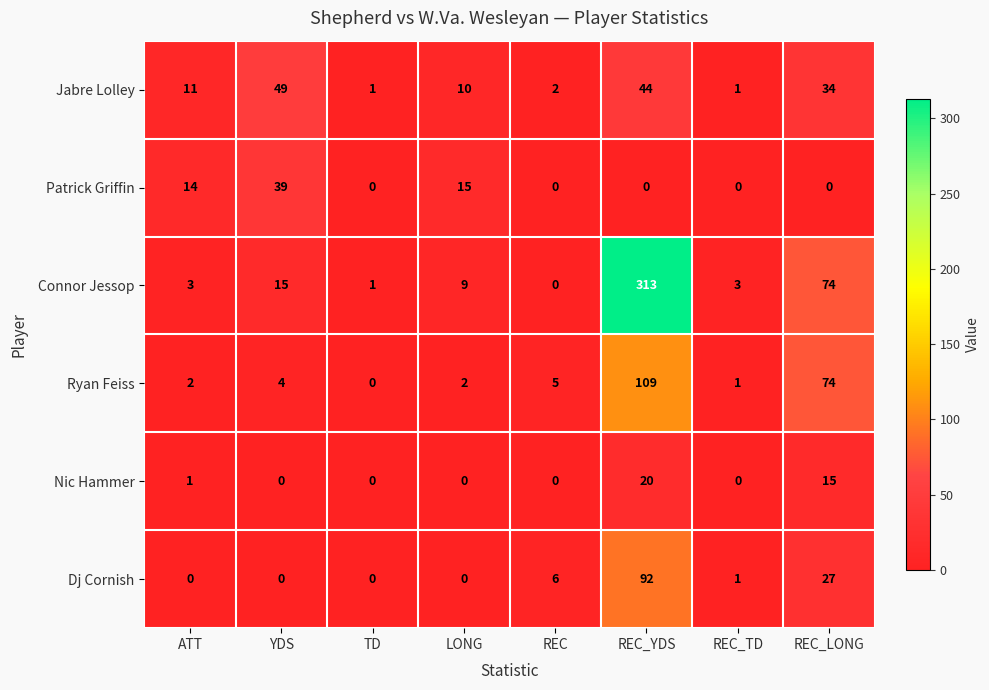

Which series changed the most between ATT and REC?

Patrick Griffin